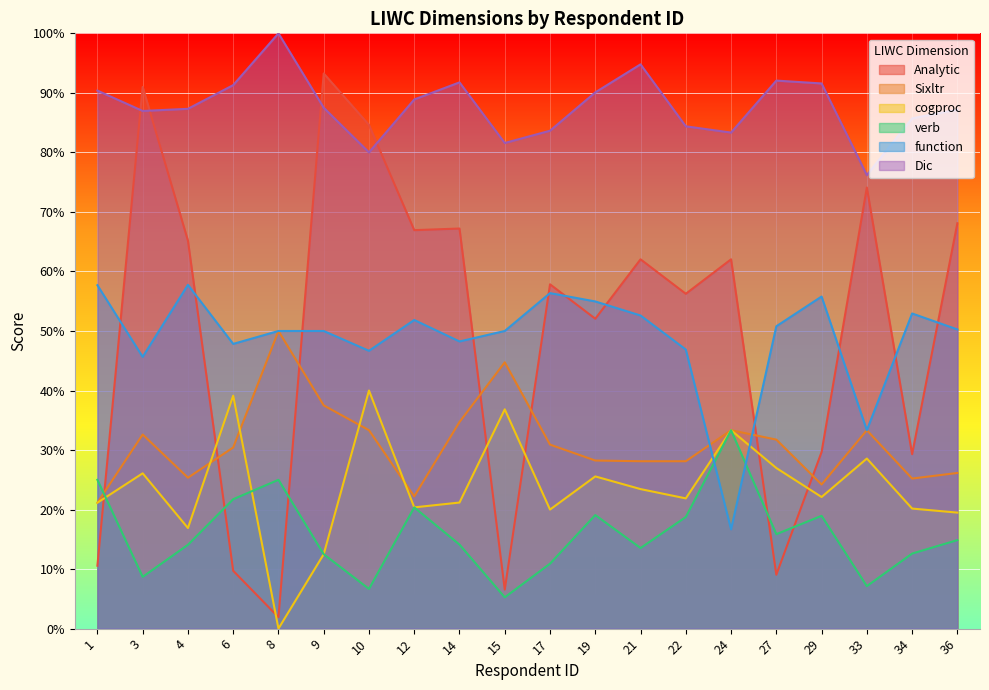

Is it true that Analytic equals 9.6 at 15?

False